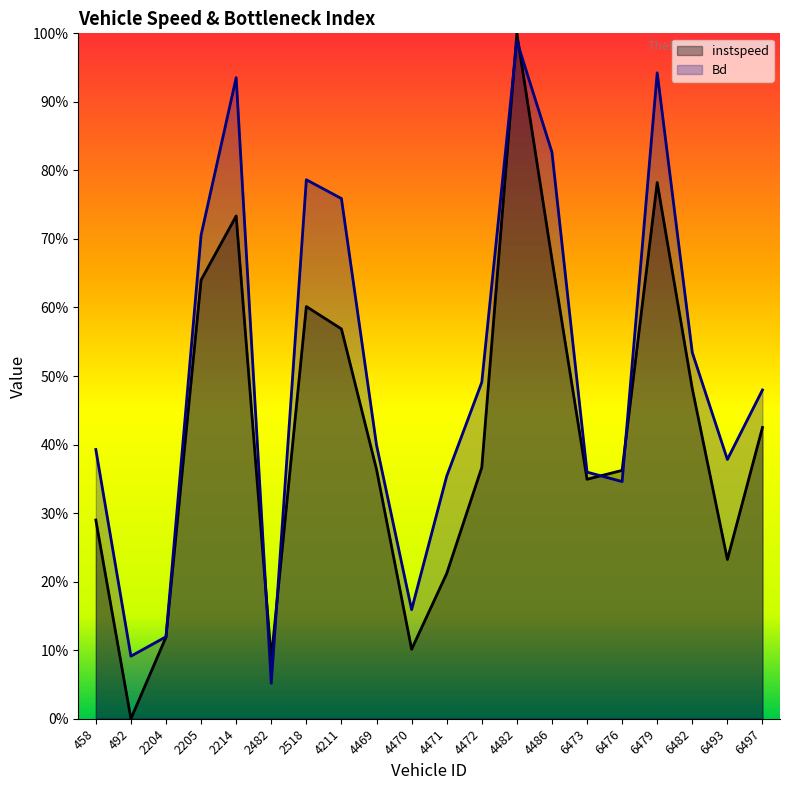

How many values in instspeed are above zero?

19